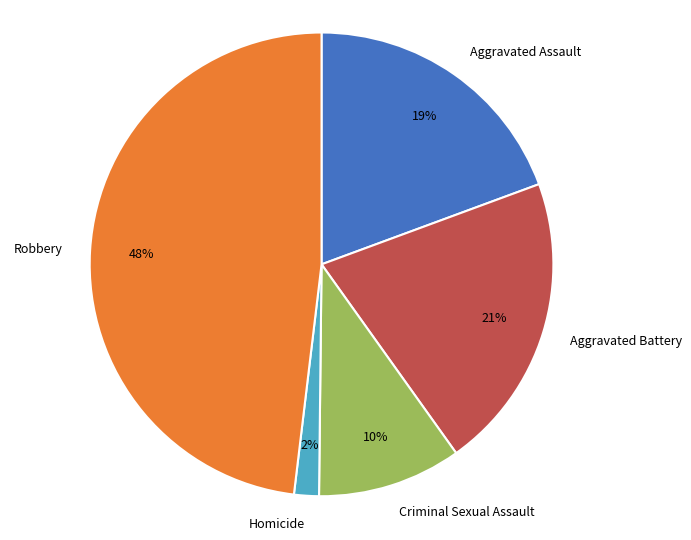

Do Aggravated Battery and Aggravated Assault together represent more than half of the pie?

No